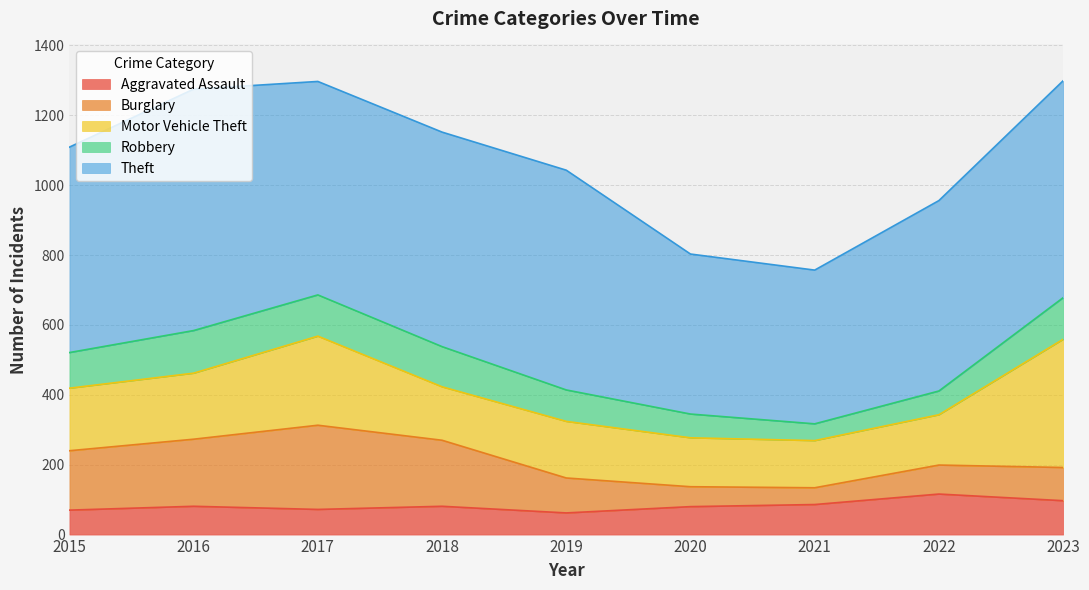

Between 2022 and 2016, which is larger?

2022